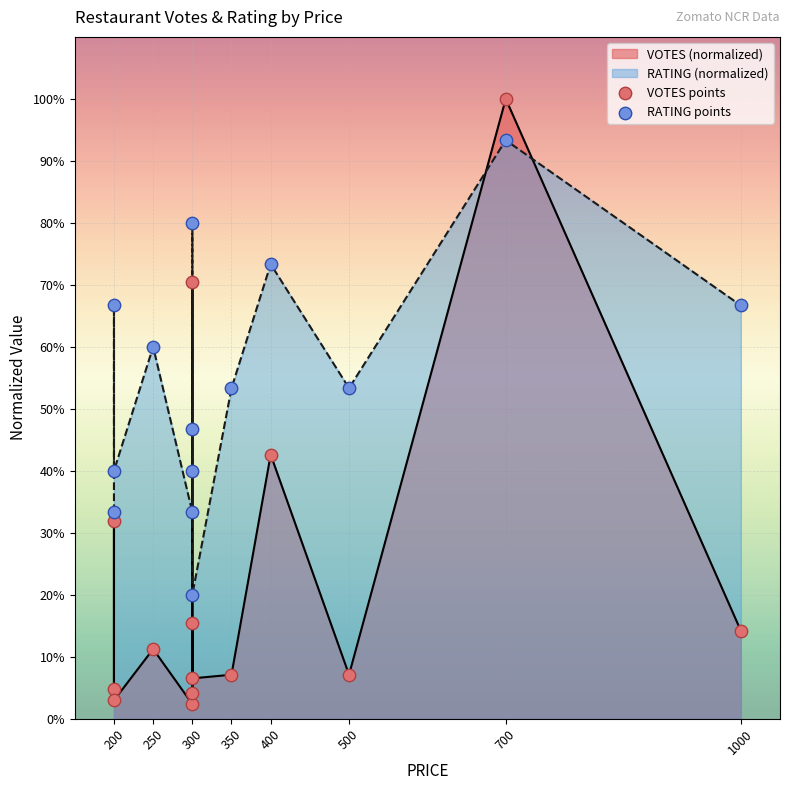

At how many categories does at least one series exceed 18?

14